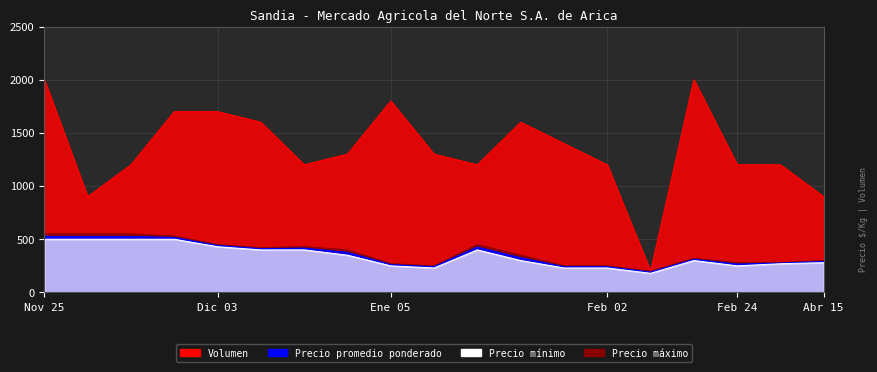

What are all the series names shown in the legend?

Precio promedio ponderado, Precio maximo, Precio minimo, Volumen